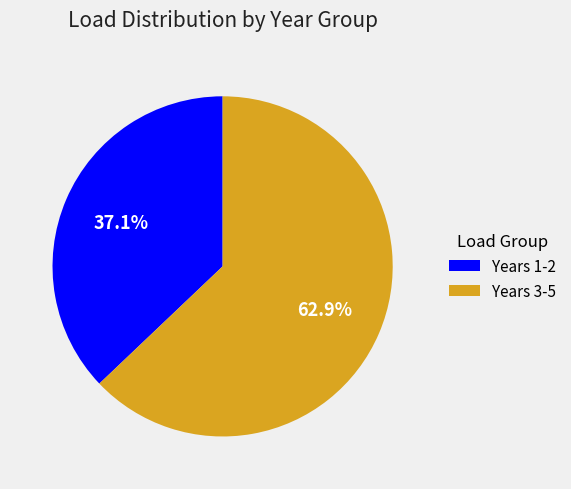

What portion of the pie excludes Years 3-5?

37.1%